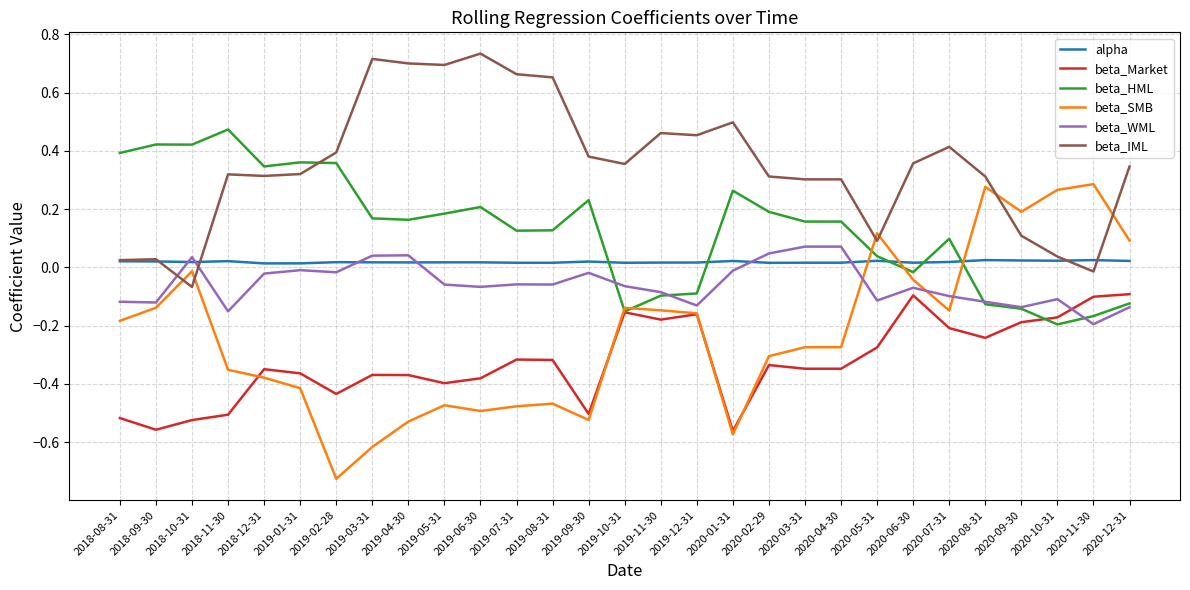

Which label corresponds to the smallest value in the chart?

2019-02-28